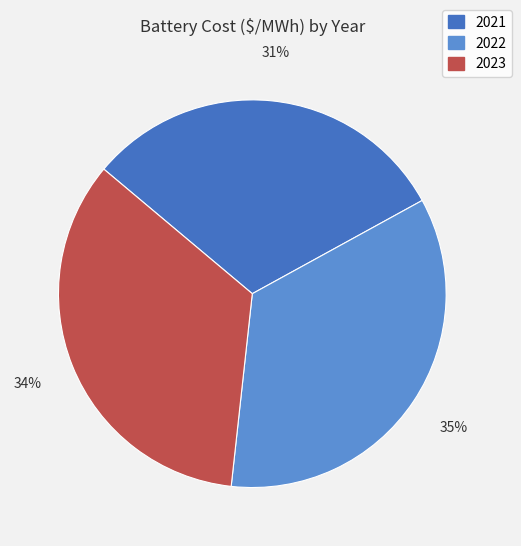

What is the ratio of the value at 2022 to the value at 2021?

1.1